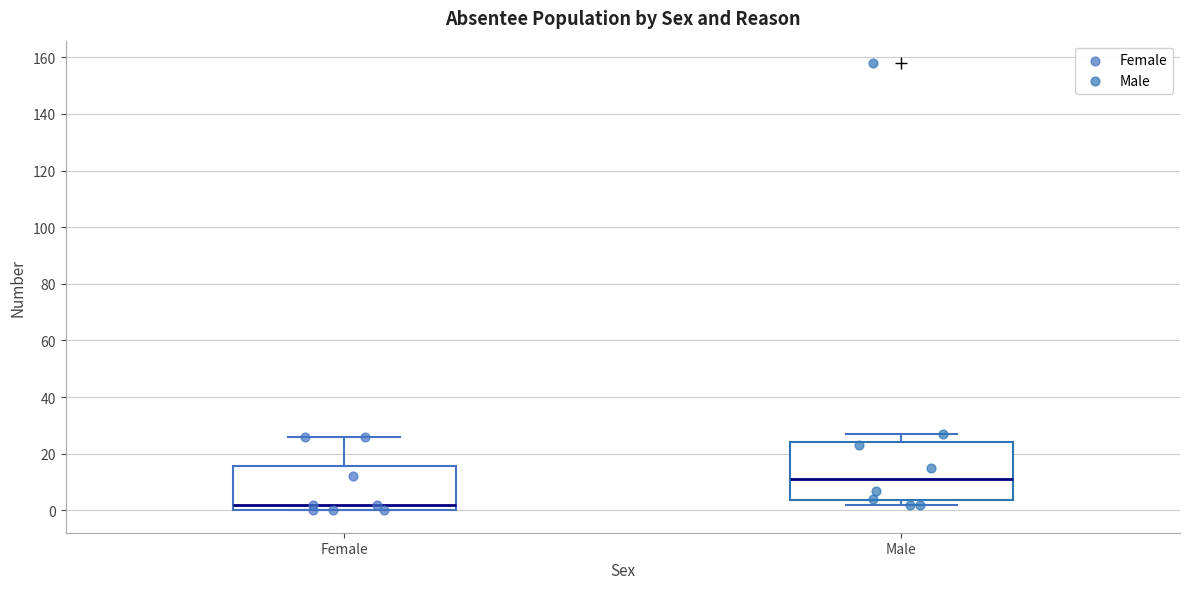

Where does the median line of the box for Female sit on the y-axis? The values are not printed on the chart, so give them approximately, as read against the axis.

2